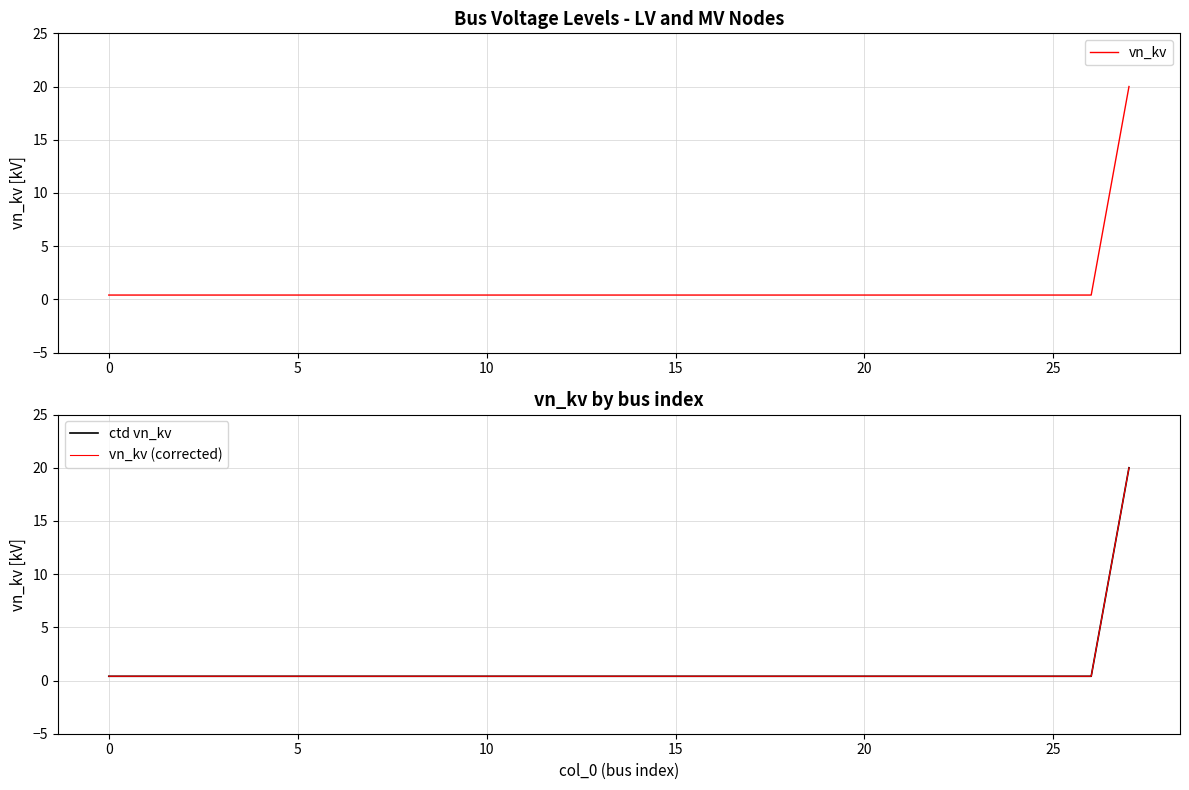

What is the difference between the maximum and minimum values in the ctd vn_kv series?

19.6